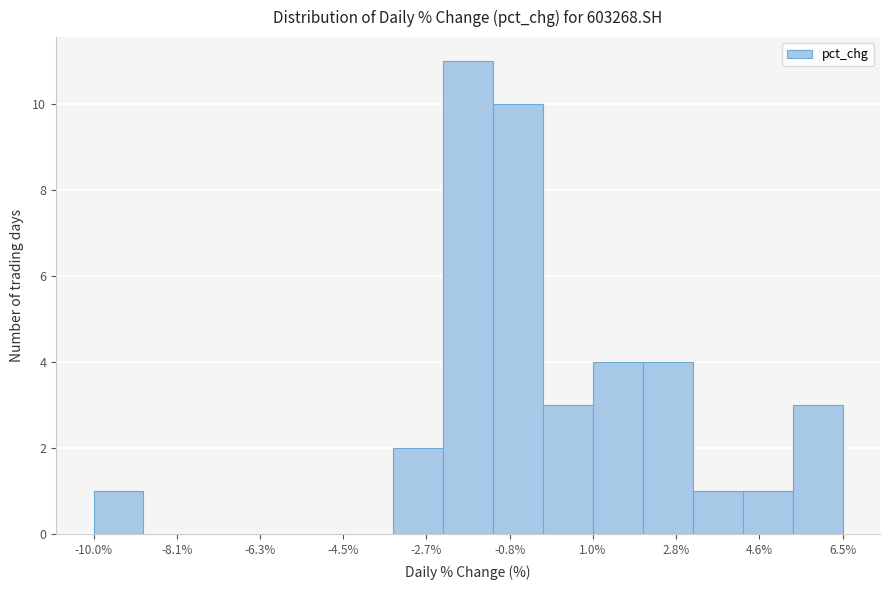

Reading left to right, transcribe this chart: for each bar, give the range it covers on the x-axis and its height. Neither the bar edges nor the heights are printed on the chart, so give them approximately, as read against the axes.

-10.0 to -8.8: 1
-8.8 to -7.8: 0
-7.8 to -6.6: 0
-6.6 to -5.6: 0
-5.6 to -4.4: 0
-4.4 to -3.4: 0
-3.4 to -2.4: 2
-2.4 to -1.2: 11
-1.2 to -0.2: 10
-0.2 to 1.0: 3
1.0 to 2.0: 4
2.0 to 3.2: 4
3.2 to 4.2: 1
4.2 to 5.4: 1
5.4 to 6.4: 3